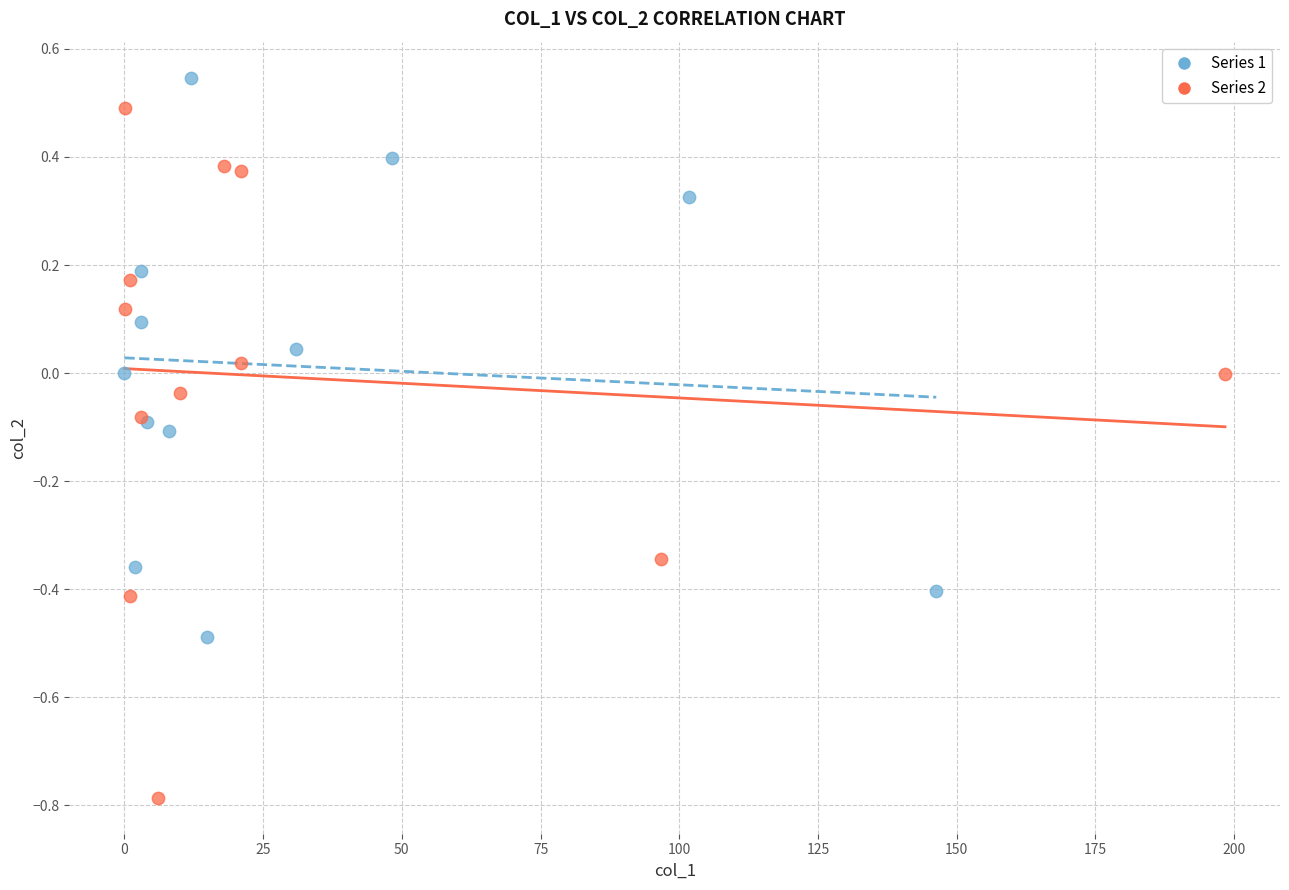

Which series contains the lowest Y value?

Series 2